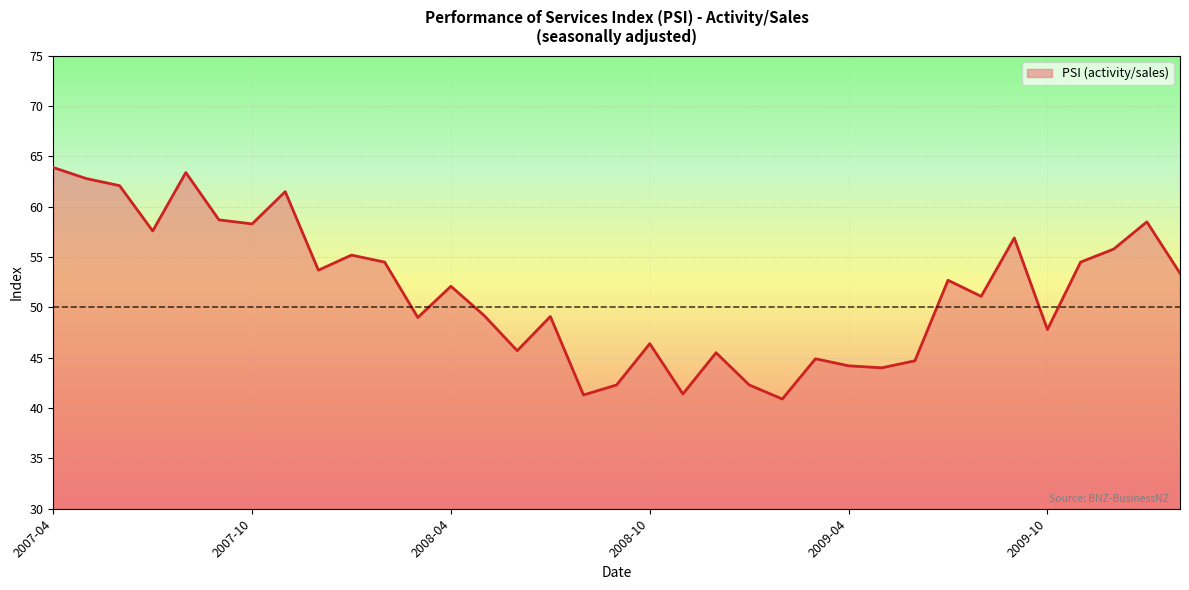

What is the difference between the maximum and minimum values?

23.0